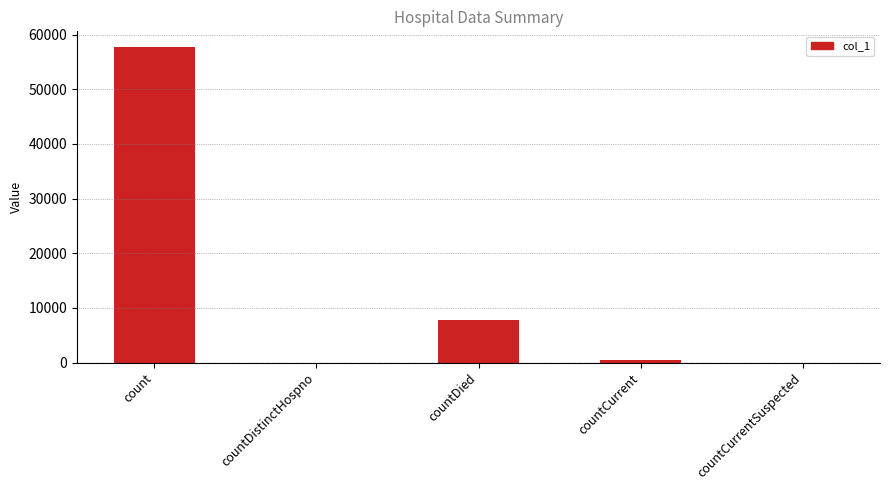

What is the sum of all values?

65947